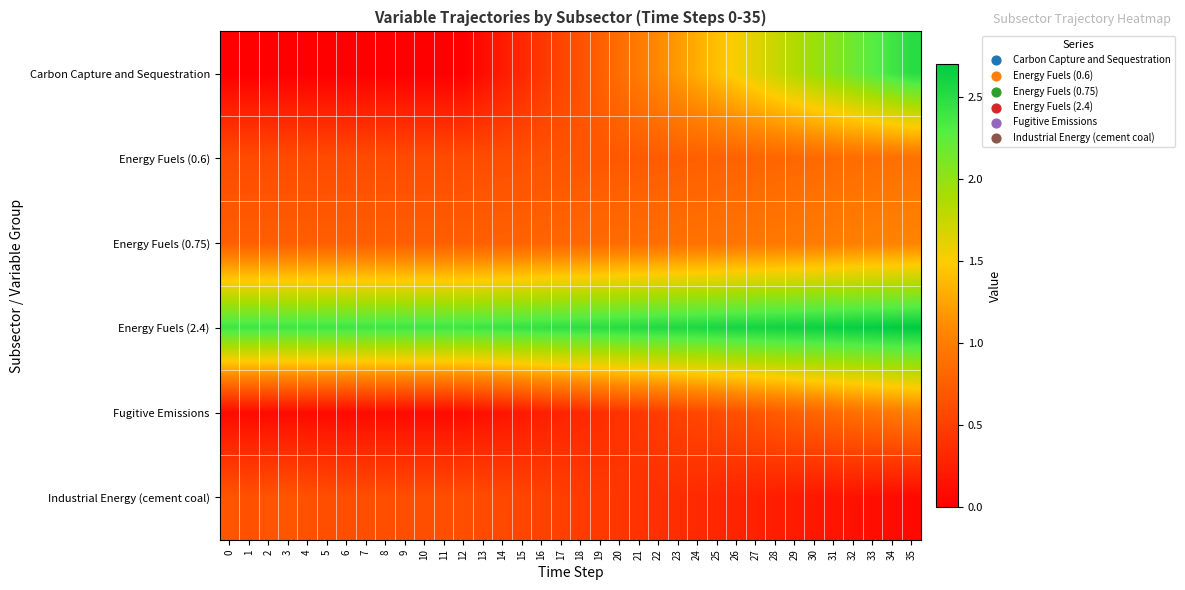

At 32, list the series in order from largest to smallest.

Energy Fuels (2.4), Carbon Capture and Sequestration, Energy Fuels (0.75), Fugitive Emissions, Energy Fuels (0.6), Industrial Energy (cement coal)